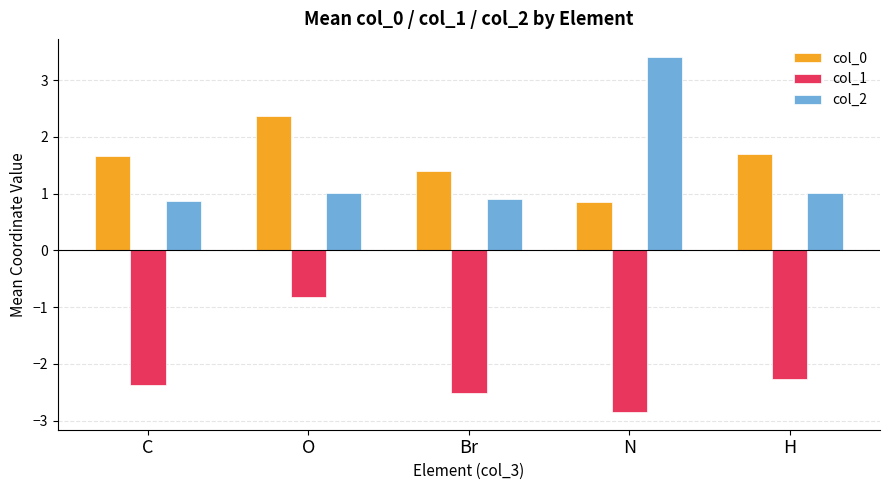

How many groups of bars are there?

5